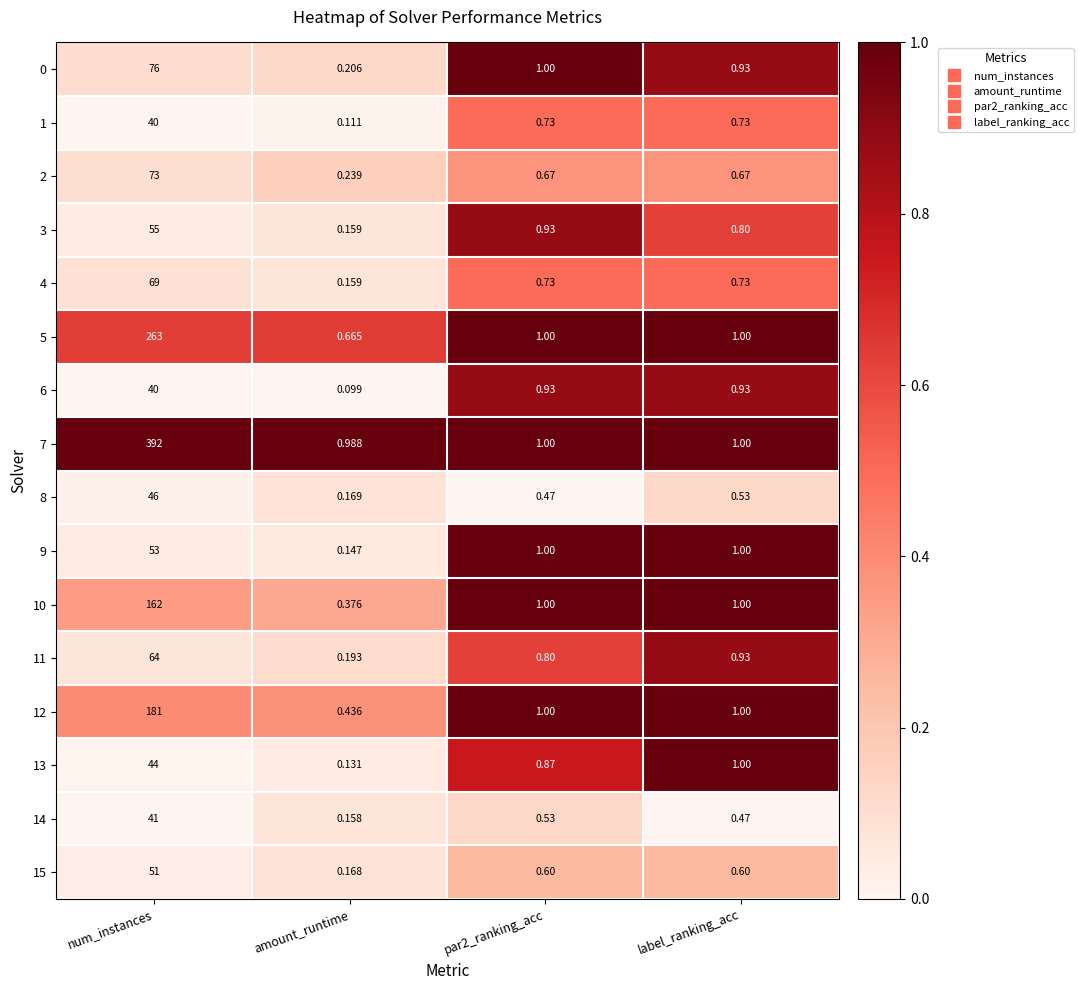

Which series has the largest total across all categories?

7